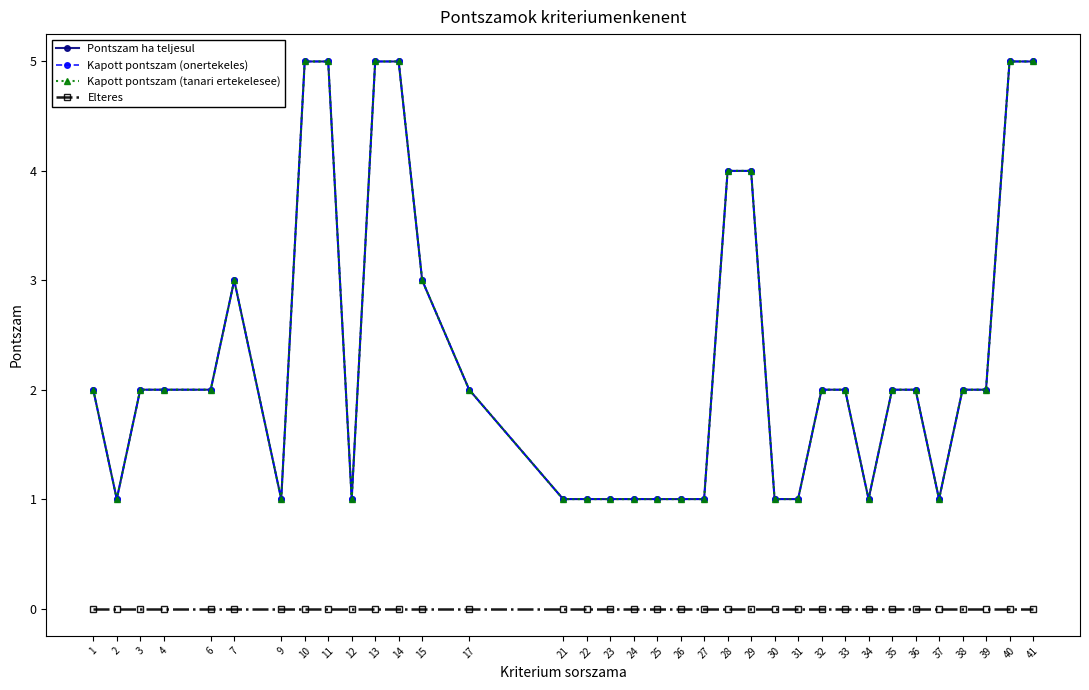

What is the sum of the Kapott pontszam (tanari ertekelesee) values at 7 and 22?

4